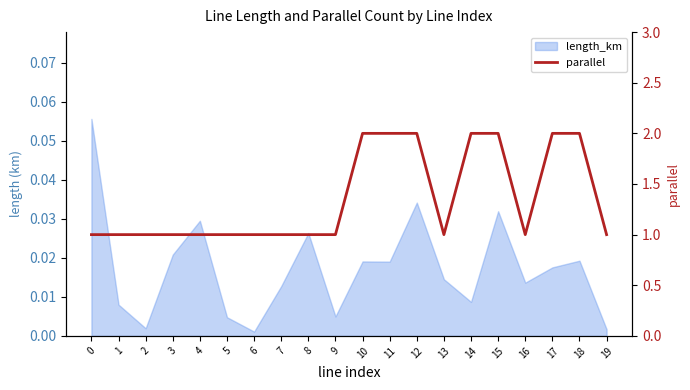

What is the sum of all values?

27